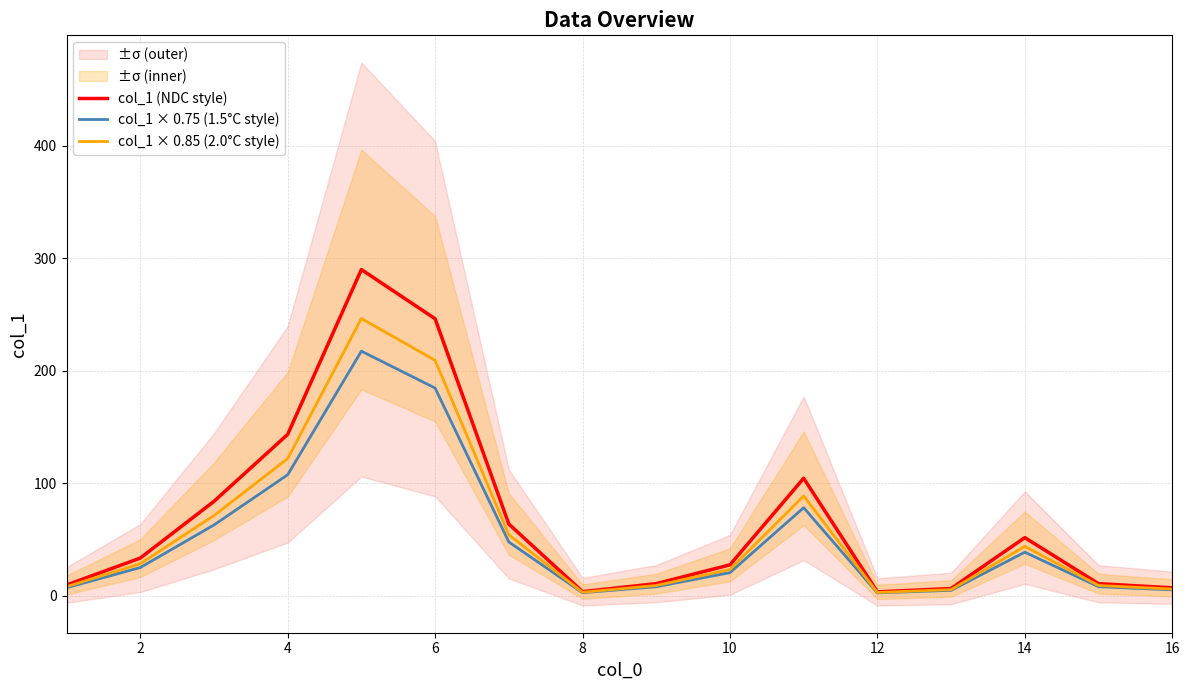

The value of col_1 × 0.75 (1.5°C style) at 4 is 107.6. True or false?

True